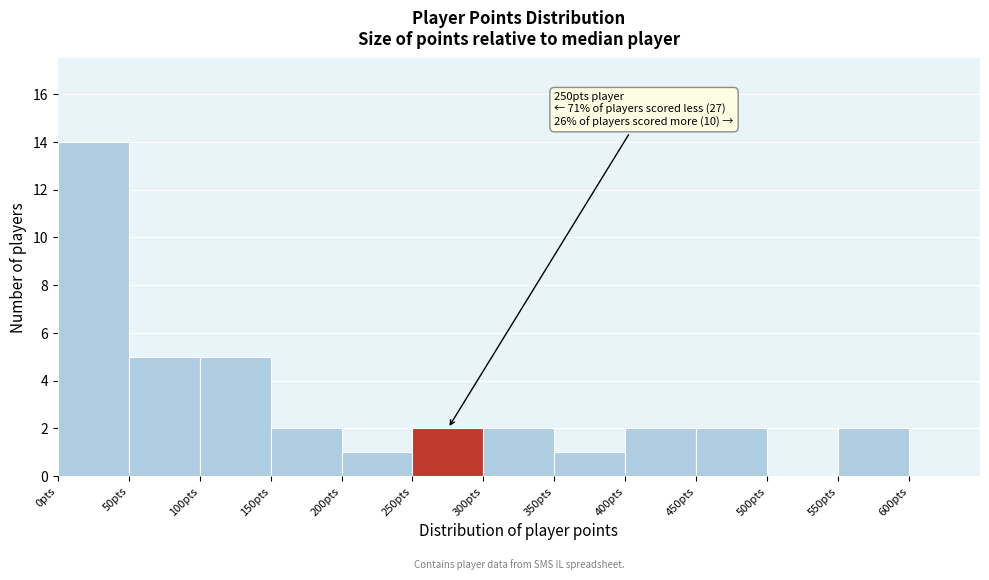

Over which range of the x-axis is the bar tallest?

0 to 50